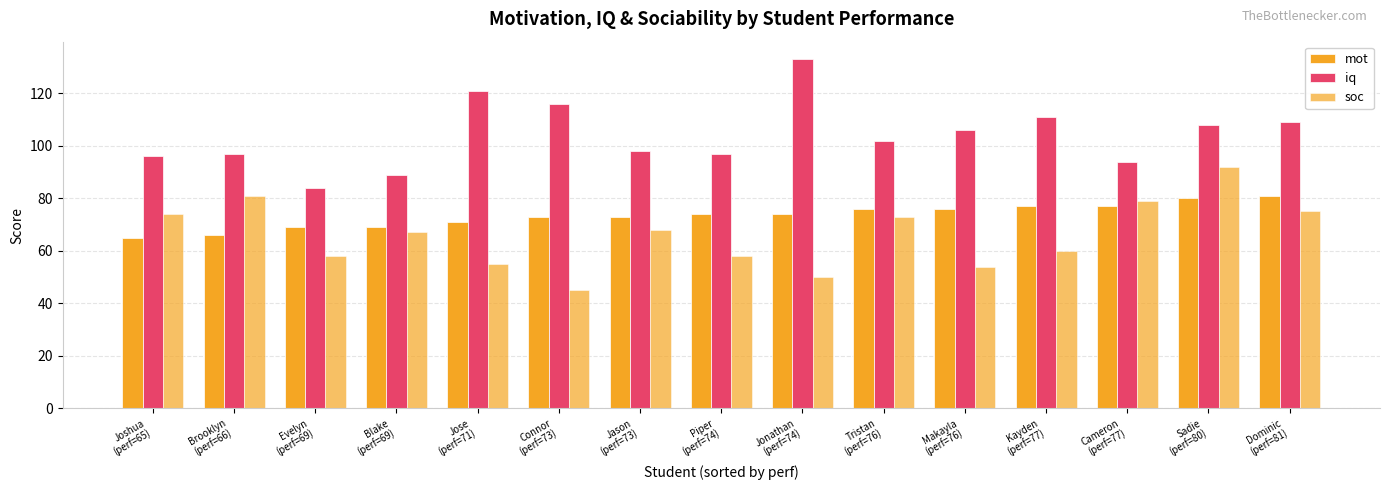

Reading left to right, transcribe all the data shown in this chart.

mot: Joshua
(perf=65)=65	Brooklyn
(perf=66)=66	Evelyn
(perf=69)=69	Blake
(perf=69)=69	Jose
(perf=71)=71	Connor
(perf=73)=73	Jason
(perf=73)=73	Piper
(perf=74)=74	Jonathan
(perf=74)=74	Tristan
(perf=76)=76	Makayla
(perf=76)=76	Kayden
(perf=77)=77	Cameron
(perf=77)=77	Sadie
(perf=80)=80	Dominic
(perf=81)=81
iq: Joshua
(perf=65)=96	Brooklyn
(perf=66)=97	Evelyn
(perf=69)=84	Blake
(perf=69)=89	Jose
(perf=71)=121	Connor
(perf=73)=116	Jason
(perf=73)=98	Piper
(perf=74)=97	Jonathan
(perf=74)=133	Tristan
(perf=76)=102	Makayla
(perf=76)=106	Kayden
(perf=77)=111	Cameron
(perf=77)=94	Sadie
(perf=80)=108	Dominic
(perf=81)=109
soc: Joshua
(perf=65)=74	Brooklyn
(perf=66)=81	Evelyn
(perf=69)=58	Blake
(perf=69)=67	Jose
(perf=71)=55	Connor
(perf=73)=45	Jason
(perf=73)=68	Piper
(perf=74)=58	Jonathan
(perf=74)=50	Tristan
(perf=76)=73	Makayla
(perf=76)=54	Kayden
(perf=77)=60	Cameron
(perf=77)=79	Sadie
(perf=80)=92	Dominic
(perf=81)=75